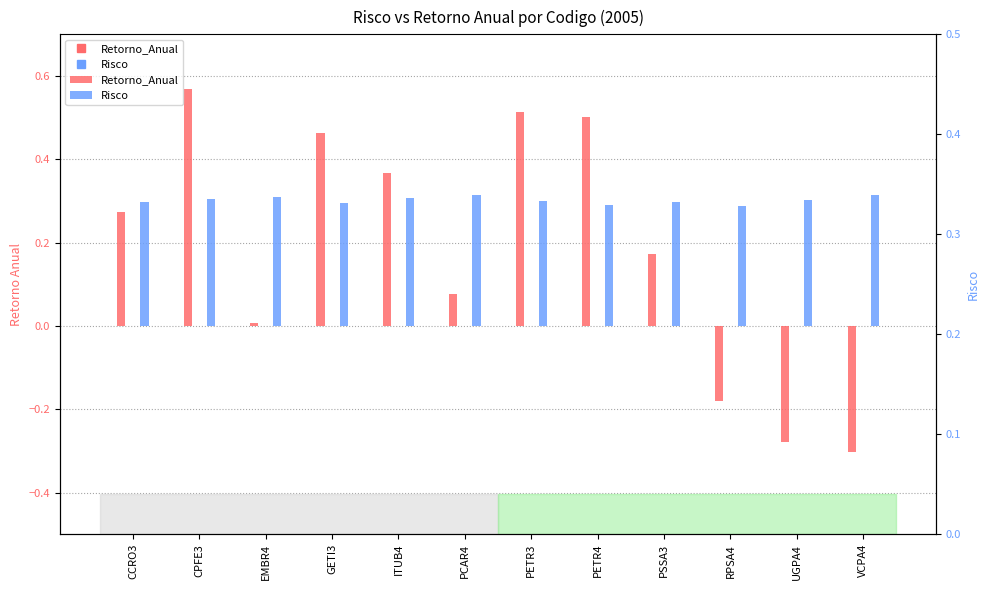

Which has a higher value, PCAR4 or RPSA4?

PCAR4